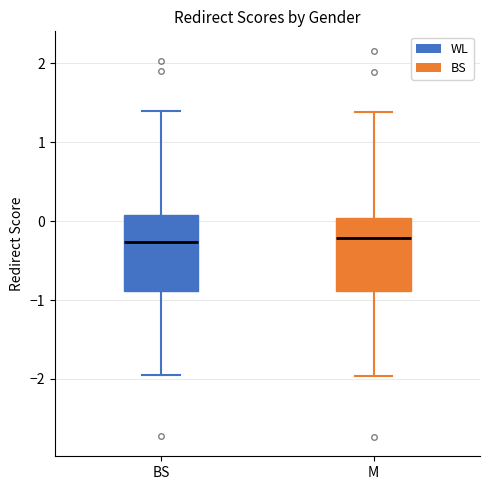

Where is the upper edge of the box for BS on the y-axis? The values are not printed on the chart, so give them approximately, as read against the axis.

0.1